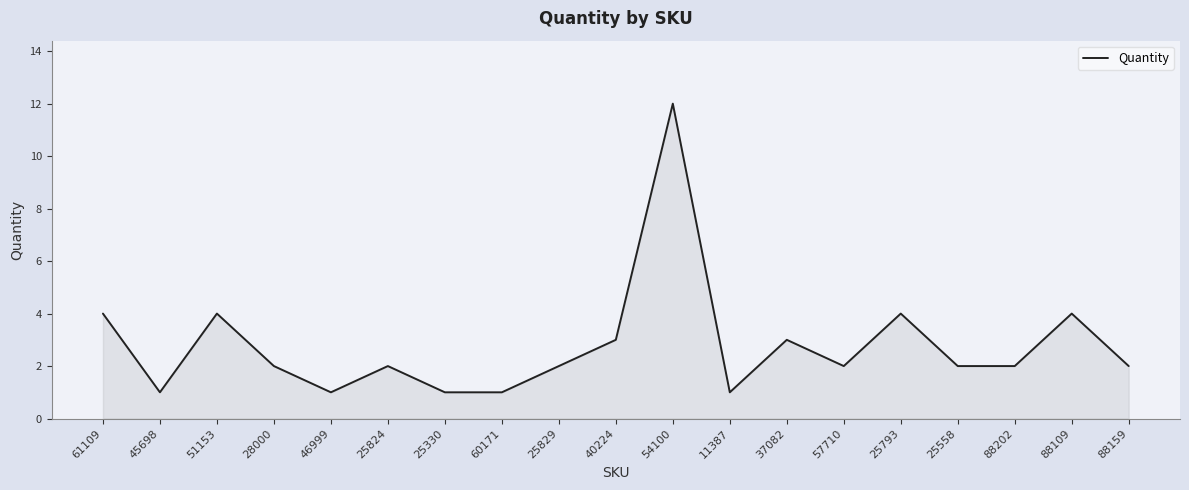

What position from the right is 51153?

17